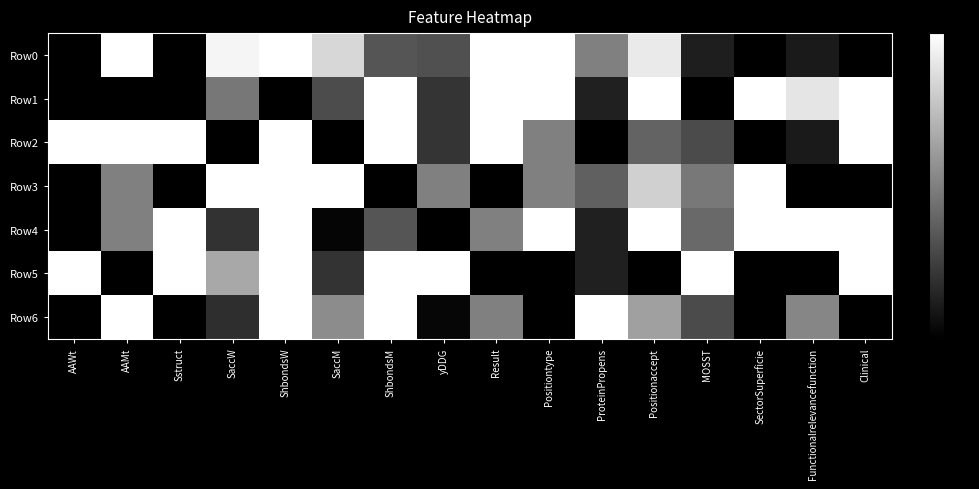

At which category is the sum across all series the highest?

ShbondsW